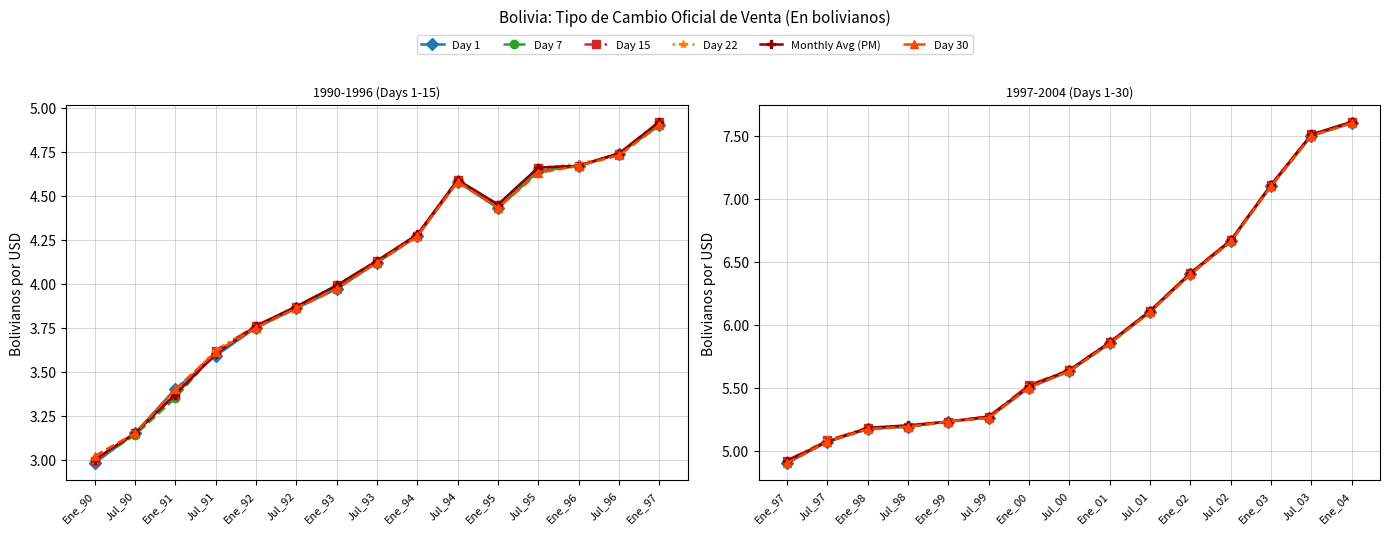

Is it true that Day 7 equals 1.6 at Ene_98?

False